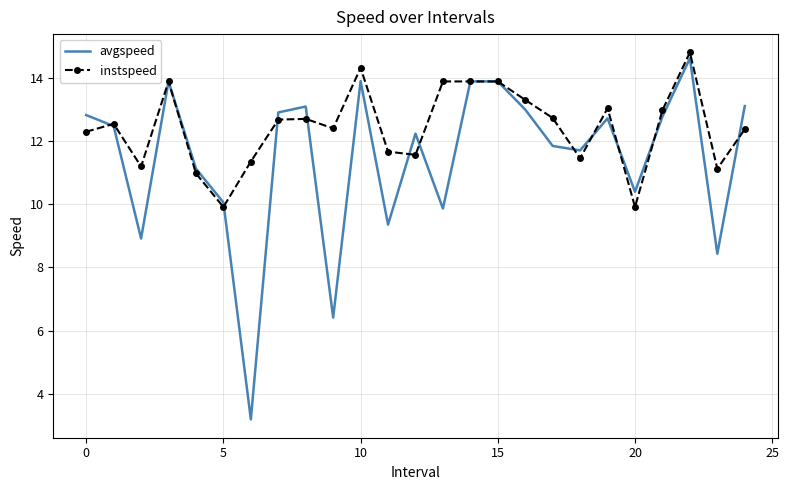

How many interior local valleys does the avgspeed series have?

8